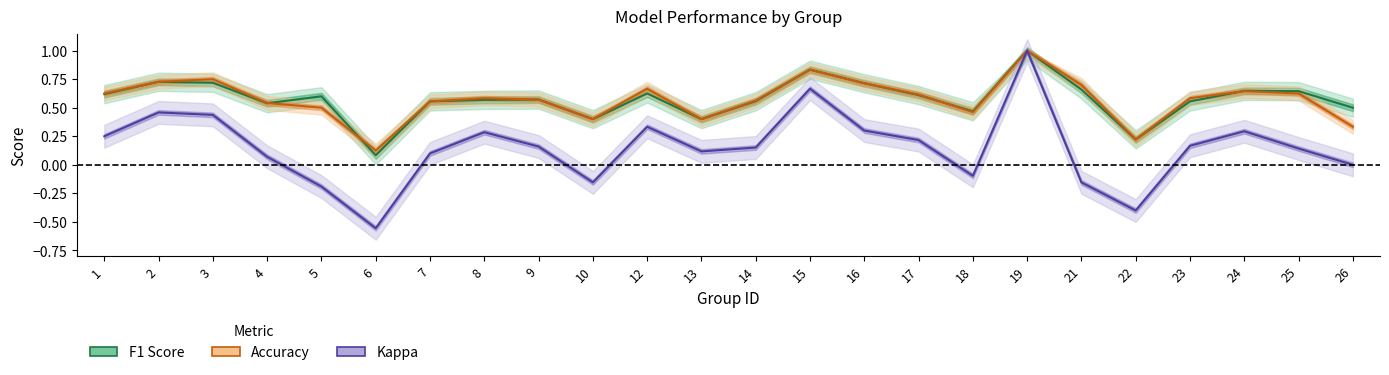

Does the chart display data point markers on the line(s)?

No